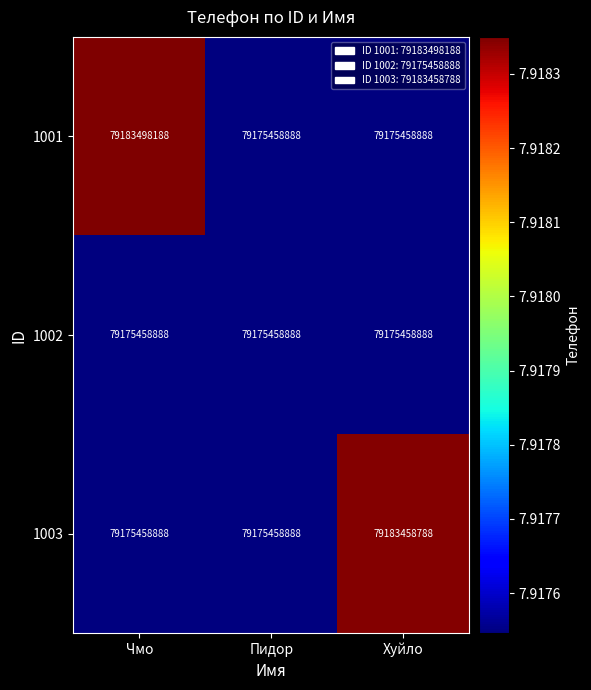

What is the total value across all series at Чмо?

237534415964